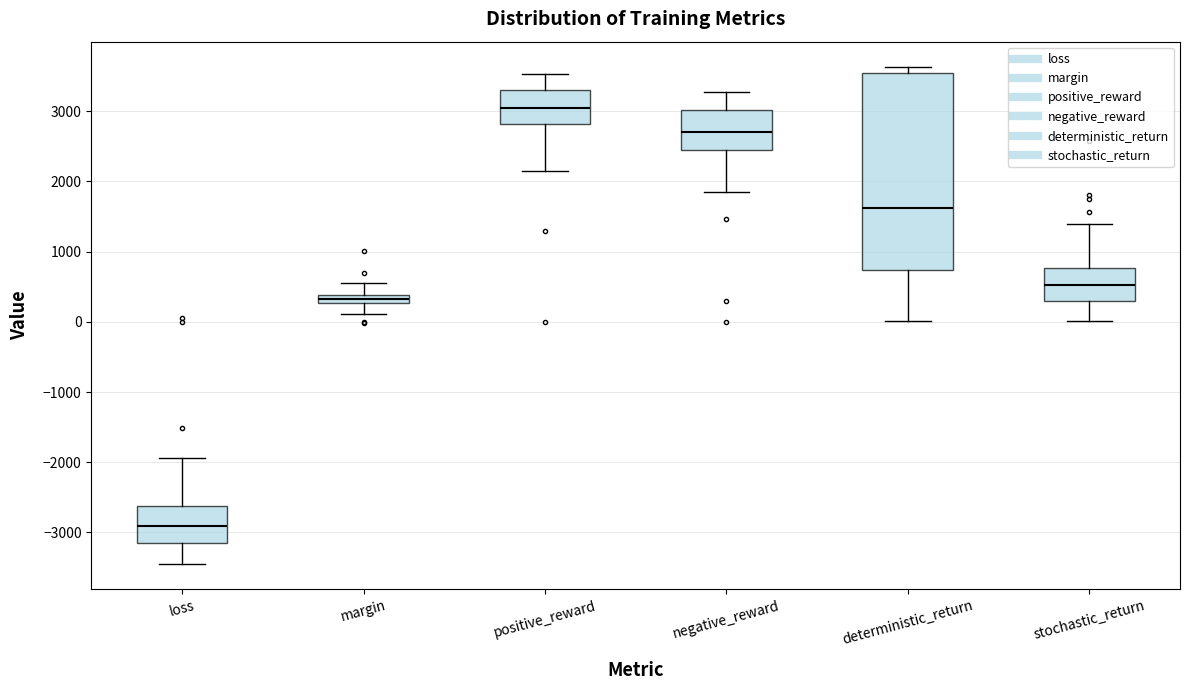

Where is the lower edge of the box for loss on the y-axis? The values are not printed on the chart, so give them approximately, as read against the axis.

-3100